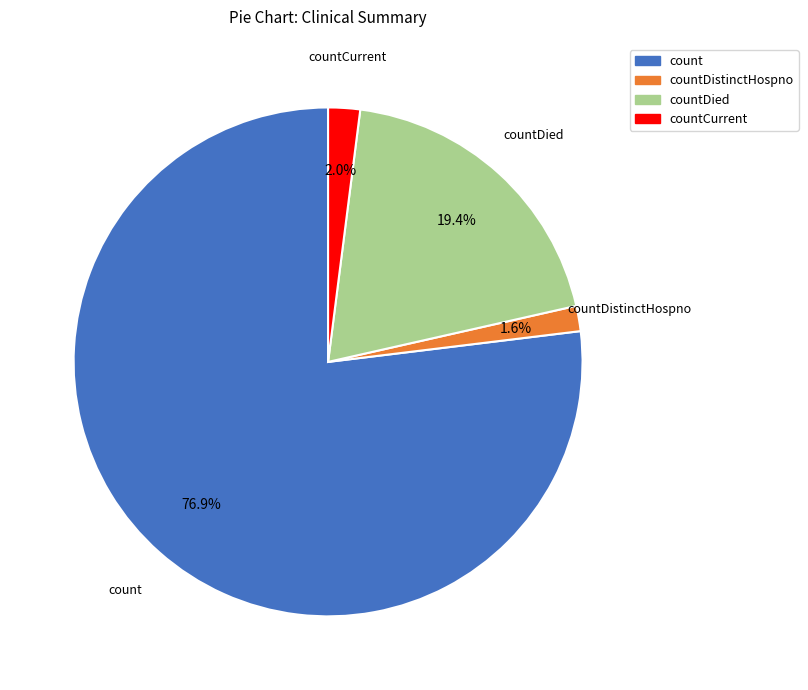

Is there a majority slice in this chart?

Yes